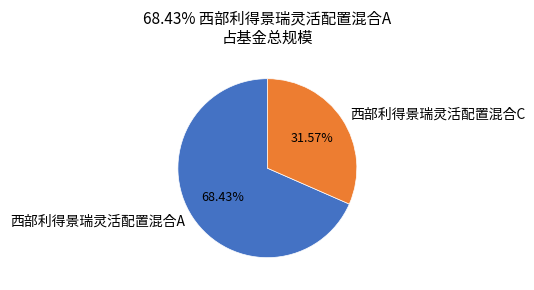

To the nearest percent, what is the difference between the largest and smallest slice percentages?

37%